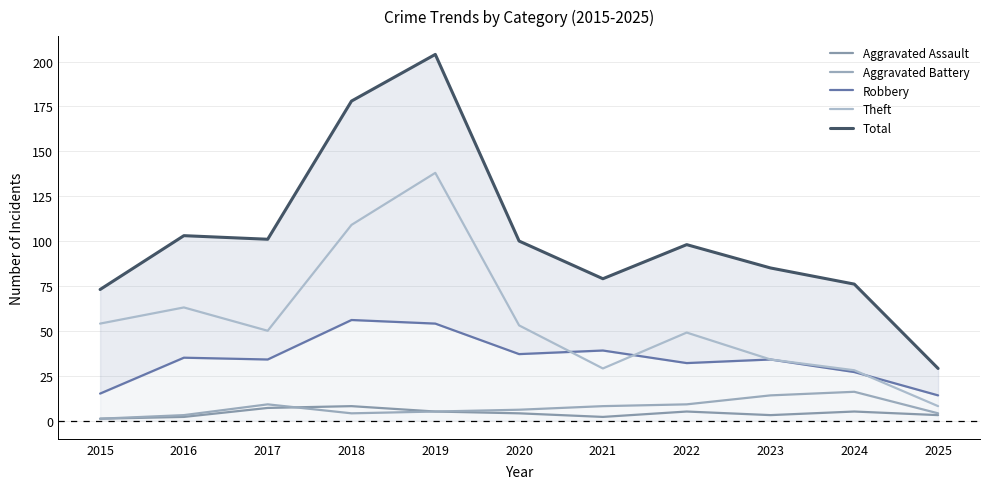

What is the spread (max minus min) of values at 2022?

93